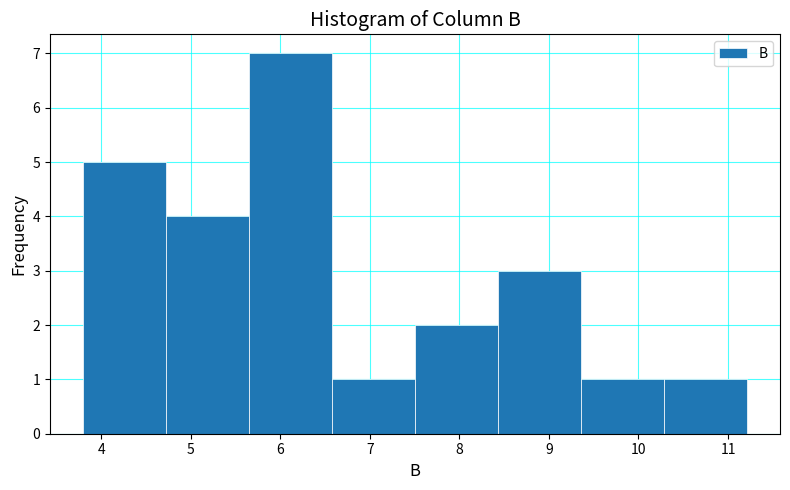

Reading left to right, list every bar in this chart as the range it spans on the x-axis followed by its height. Neither the bar edges nor the heights are printed on the chart, so give them approximately, as read against the axes.

3.8 to 4.7: 5
4.7 to 5.7: 4
5.7 to 6.6: 7
6.6 to 7.5: 1
7.5 to 8.4: 2
8.4 to 9.4: 3
9.4 to 10.3: 1
10.3 to 11.2: 1